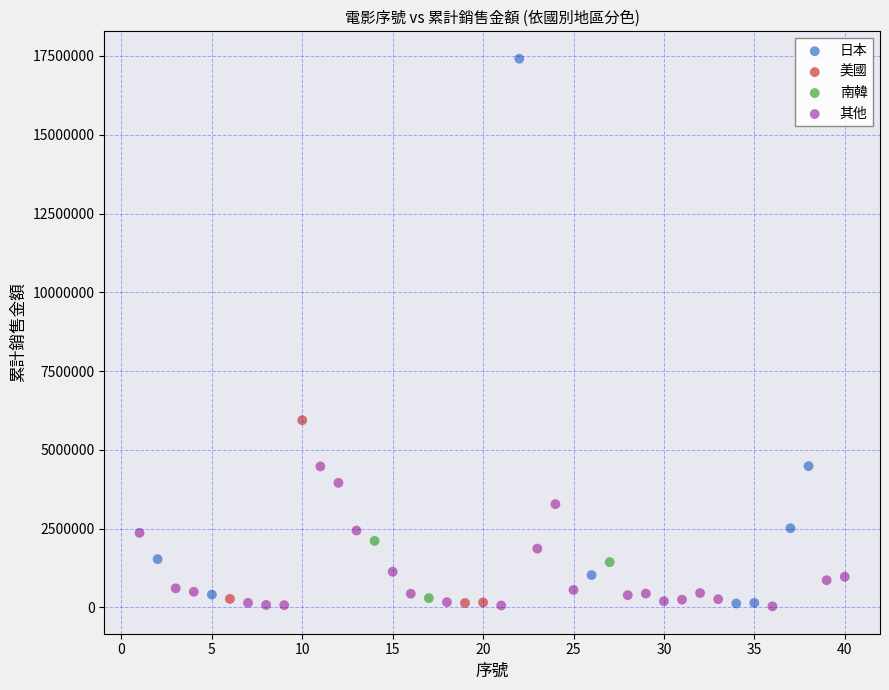

Which series contains the highest Y value?

日本